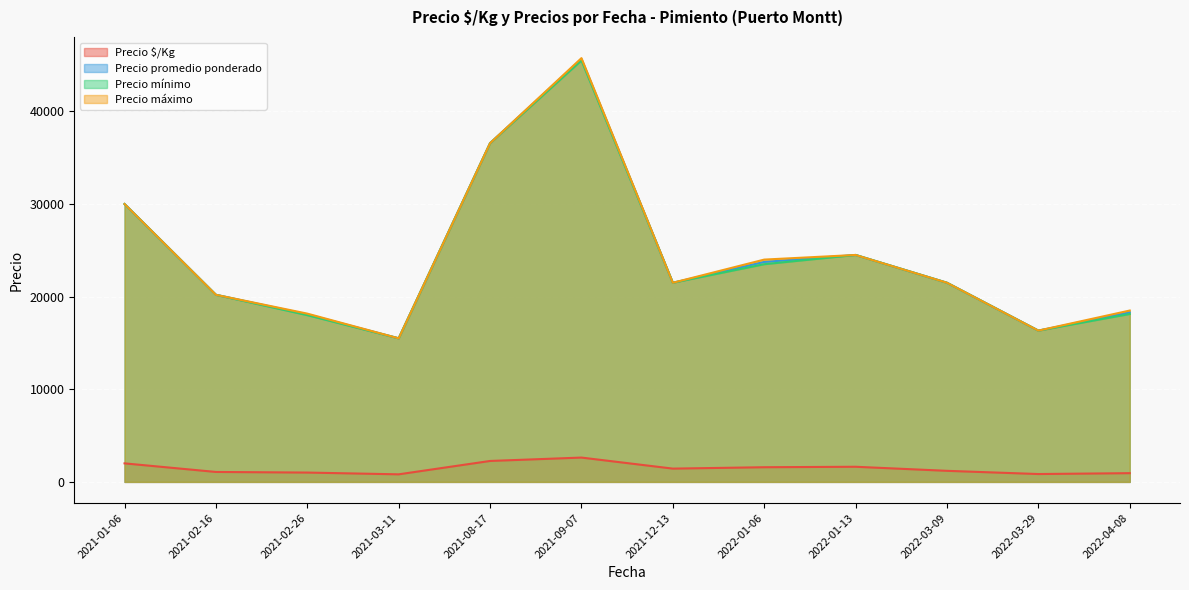

Which series has the widest spread of values?

Precio máximo